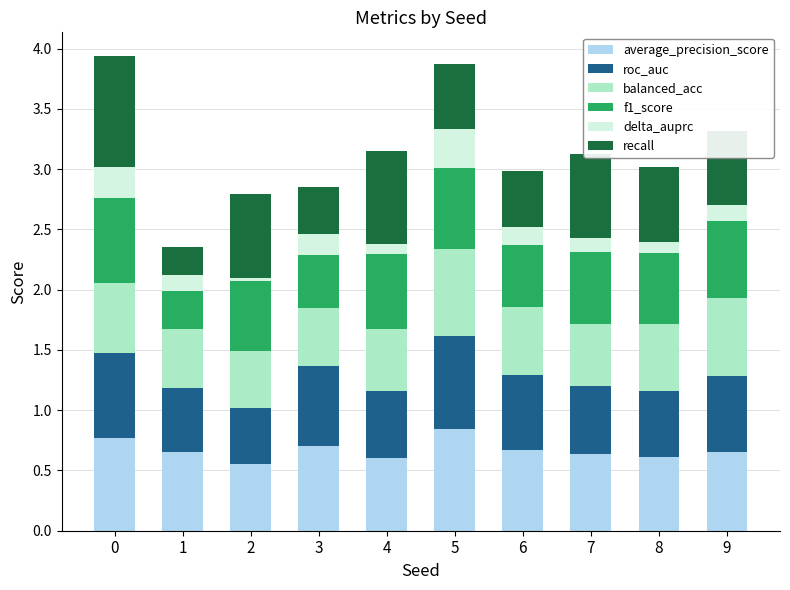

Is it true that average_precision_score equals 0.5 at 2?

True